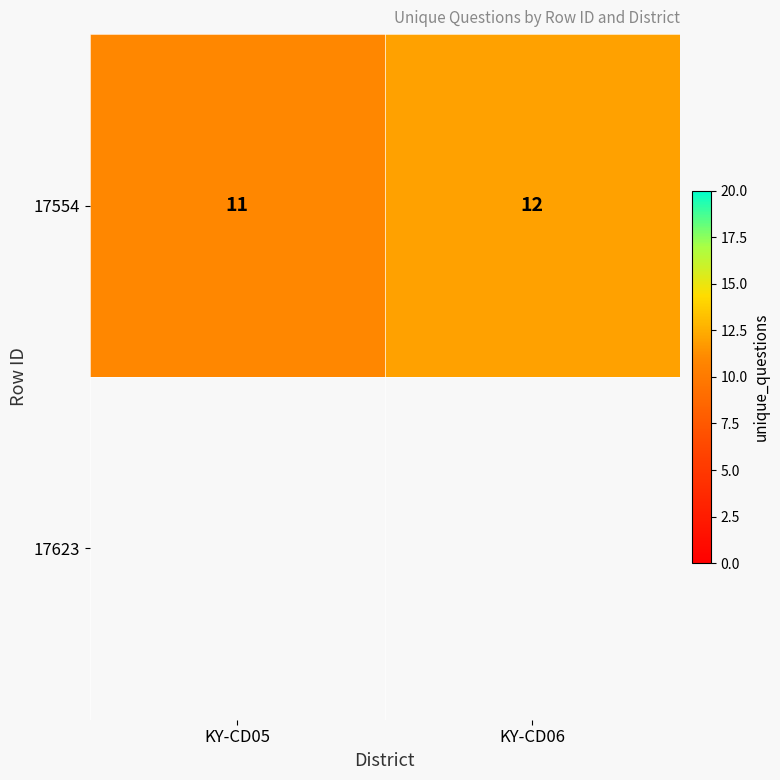

How many values are between 11 and 12?

2